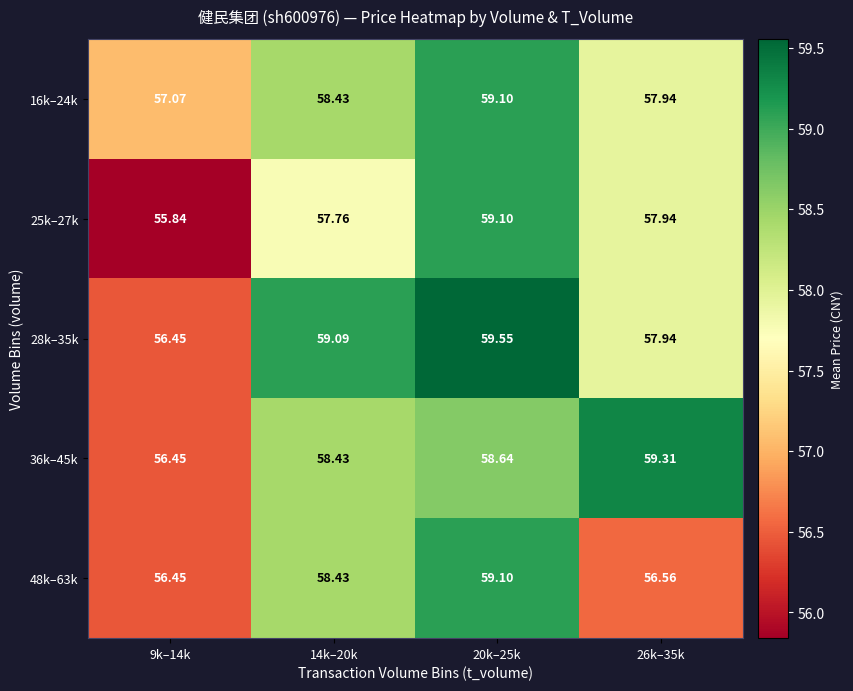

Is the value of 48k–63k at 26k–35k greater than the value of 25k–27k at 20k–25k?

No